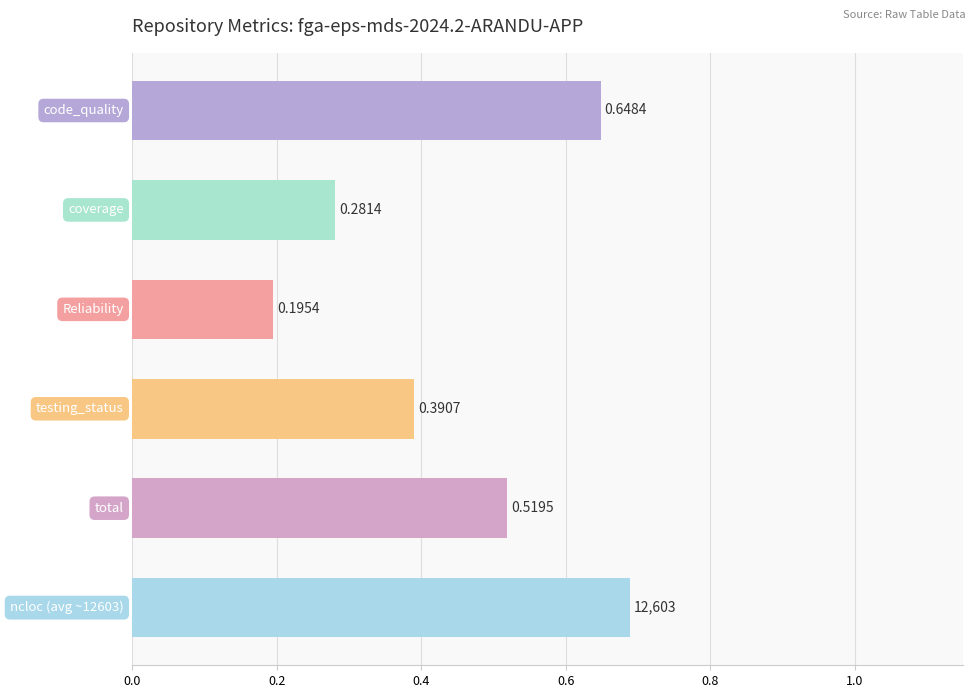

How many bars are there in total?

6